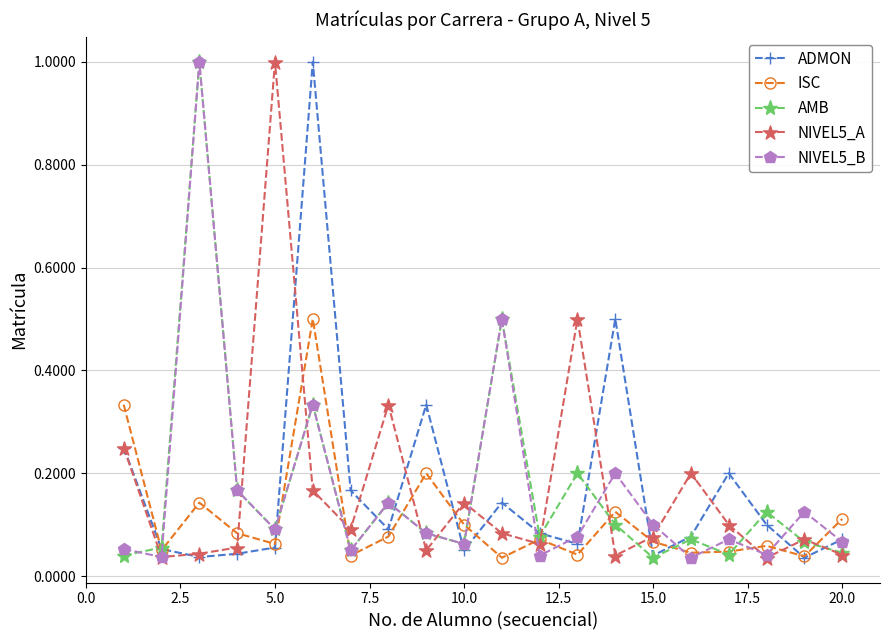

How many lines are shown in the chart?

5